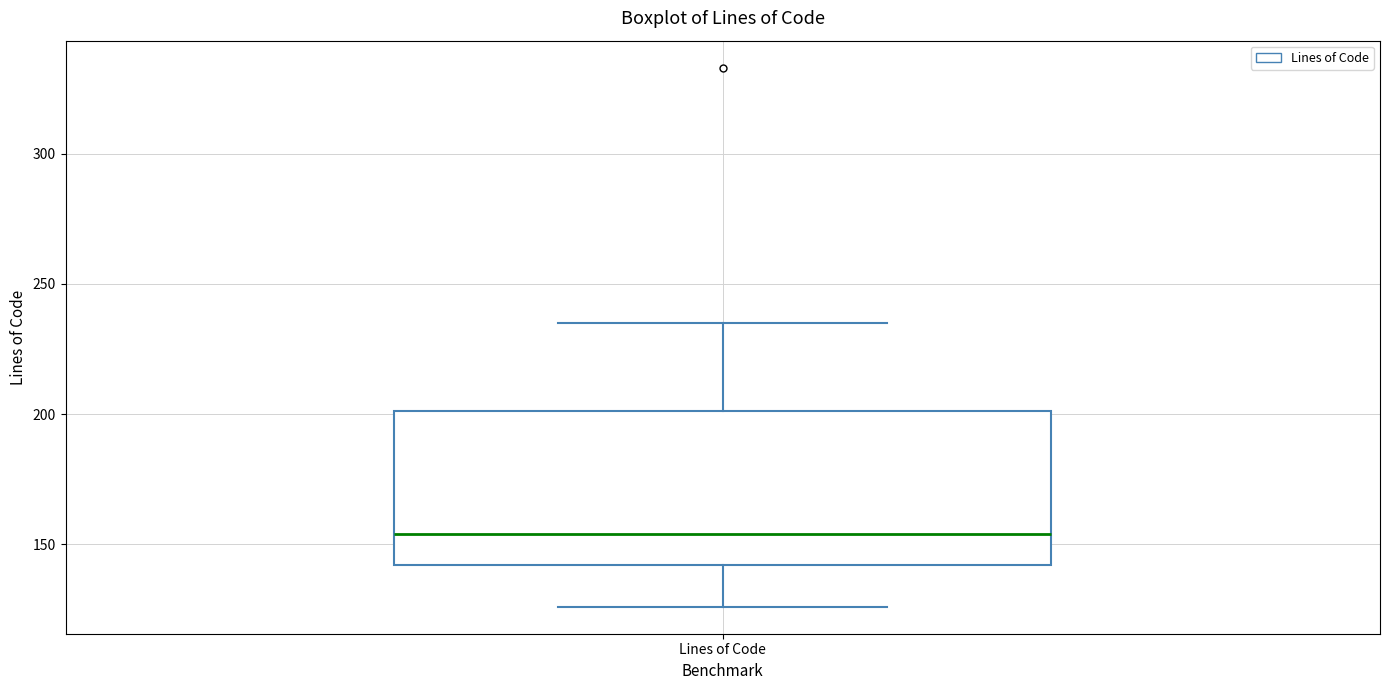

Where does the upper whisker of the box for Lines of Code end on the y-axis? The values are not printed on the chart, so give them approximately, as read against the axis.

235